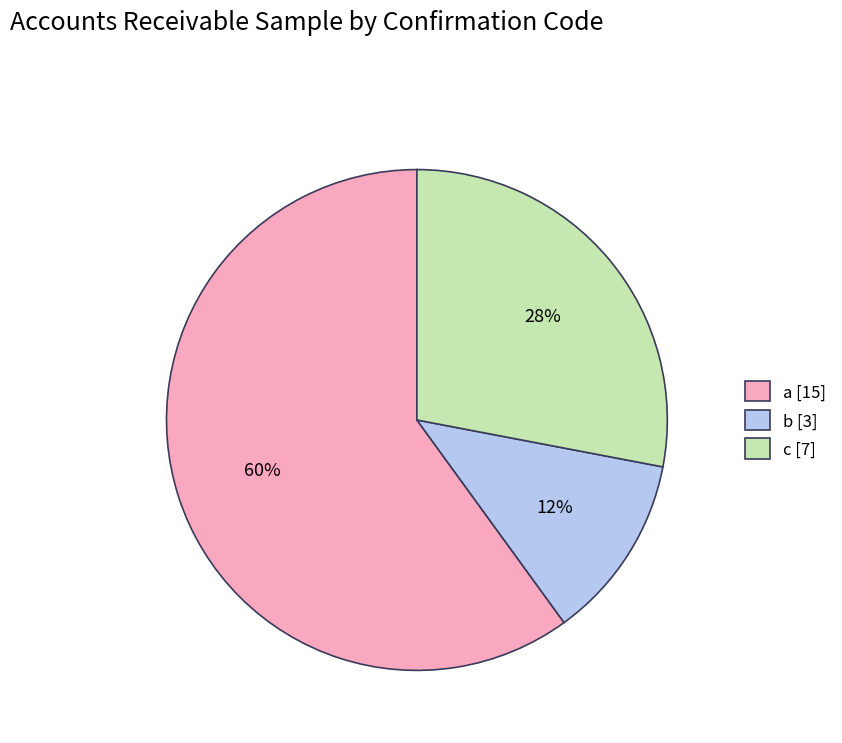

The a slice represents 60% of the pie. True or false?

True